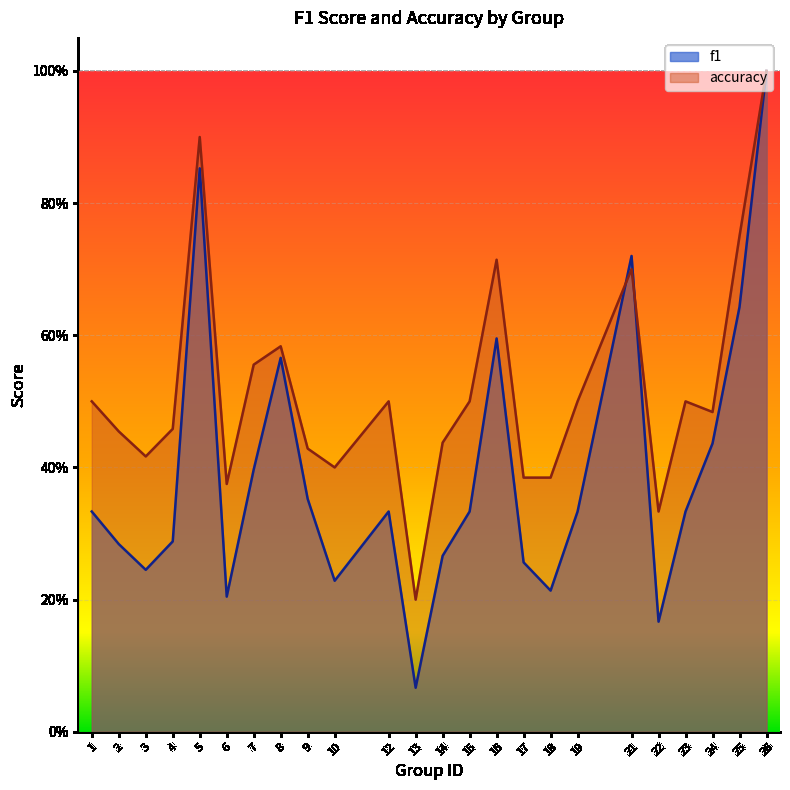

Which series changed the most between 15 and 25?

f1